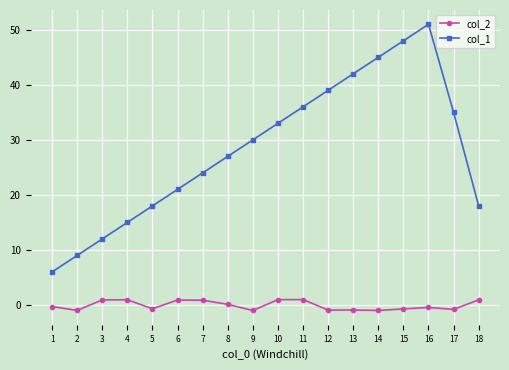

The value of col_1 at 14 is 22.7. True or false?

False